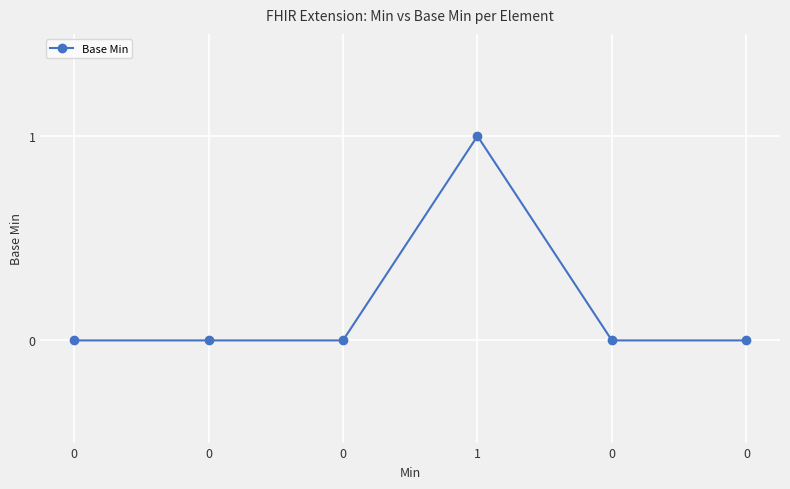

Which label corresponds to the largest value in the chart?

1